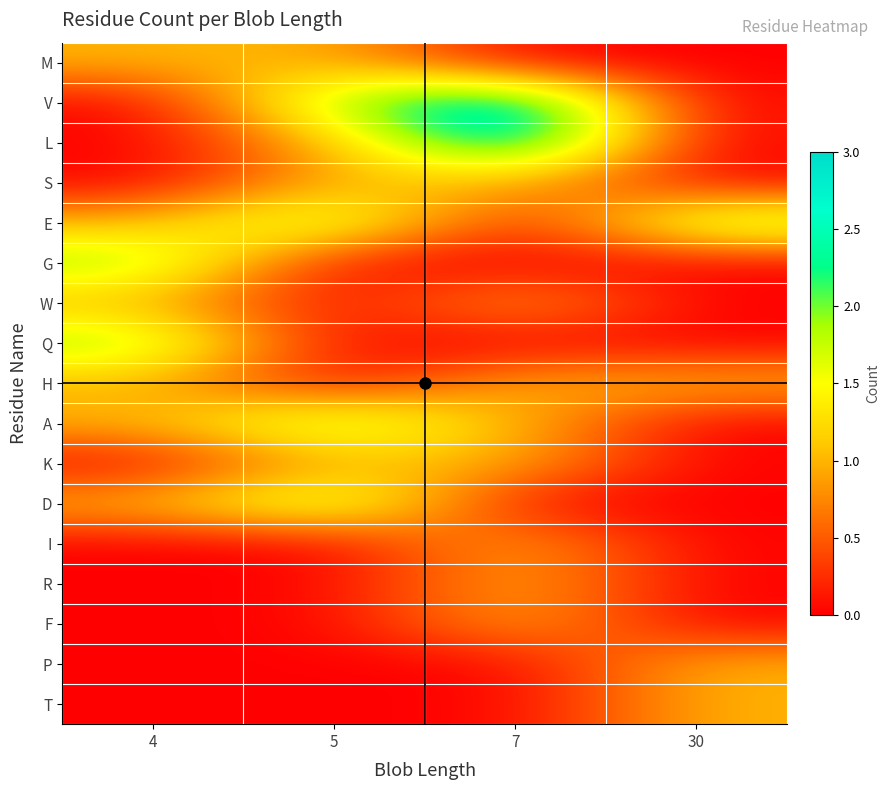

Reading left to right, list all the values displayed in this chart.

M: 4=1	5=1	7=0	30=0
V: 4=0	5=2	7=3	30=0
L: 4=0	5=1	7=3	30=0
S: 4=0	5=1	7=1	30=0
E: 4=1	5=2	7=0	30=2
G: 4=2	5=0	7=0	30=0
W: 4=1	5=0	7=1	30=0
Q: 4=2	5=0	7=0	30=0
H: 4=1	5=0	7=1	30=1
A: 4=1	5=2	7=1	30=0
K: 4=0	5=1	7=1	30=0
D: 4=1	5=2	7=0	30=0
I: 4=0	5=0	7=1	30=0
R: 4=0	5=0	7=1	30=0
F: 4=0	5=0	7=1	30=0
P: 4=0	5=0	7=0	30=1
T: 4=0	5=0	7=0	30=1